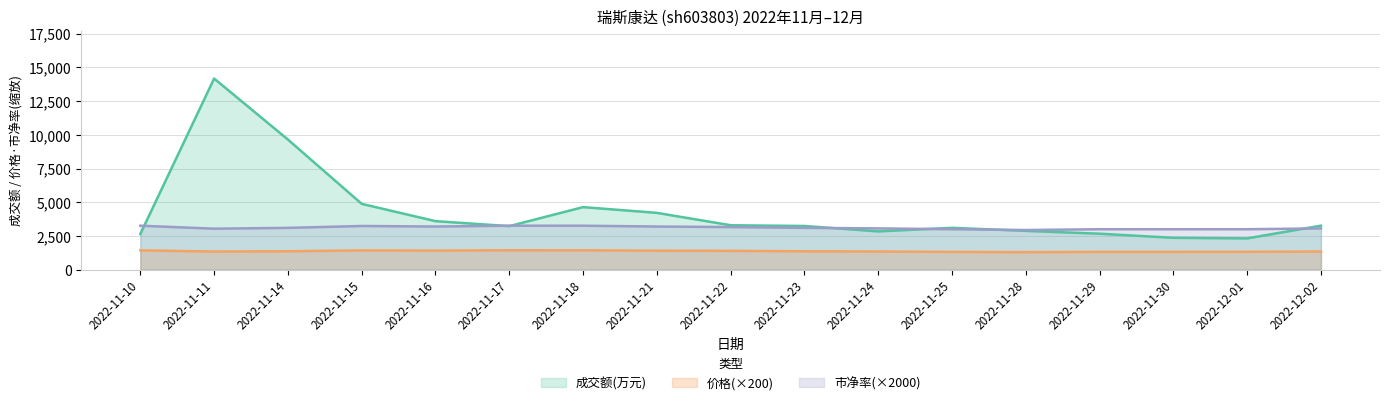

Where is the first local minimum for 市净率?

2022-11-11